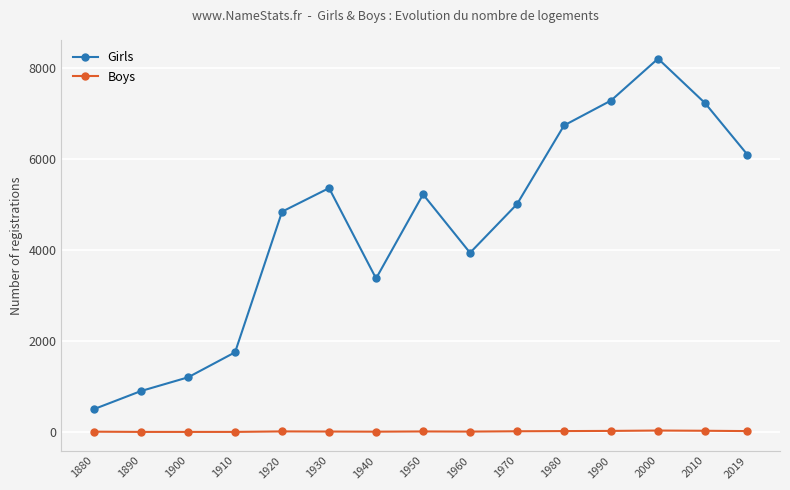

At which category does Girls reach its first local peak?

1930